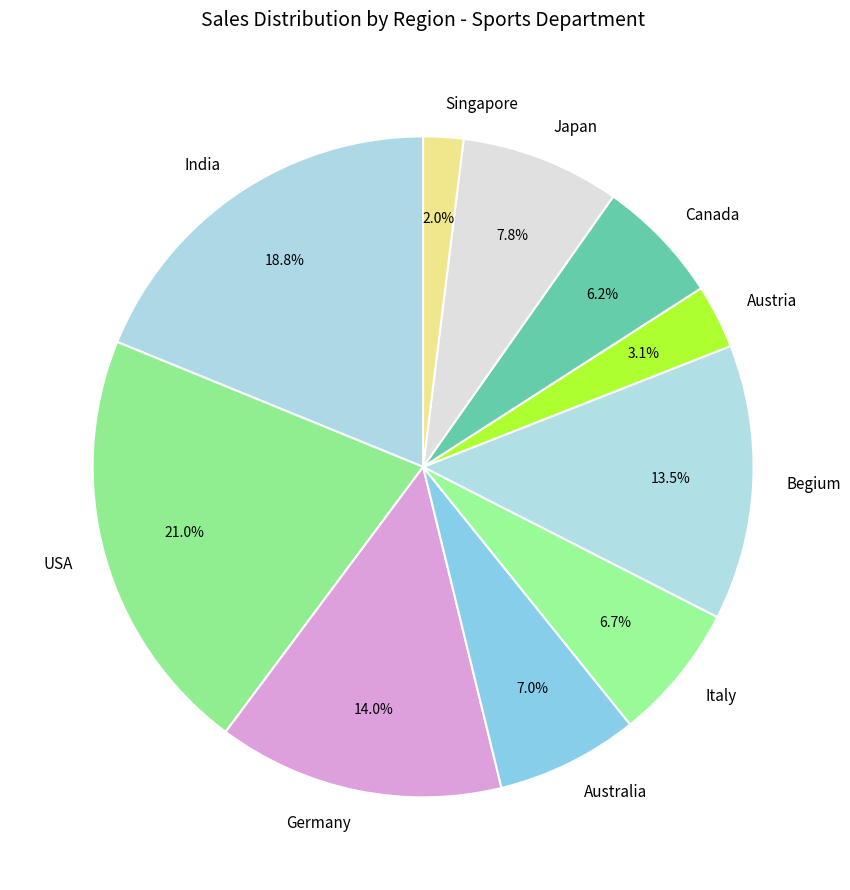

What is the total percentage of Germany and Japan?

21.8%